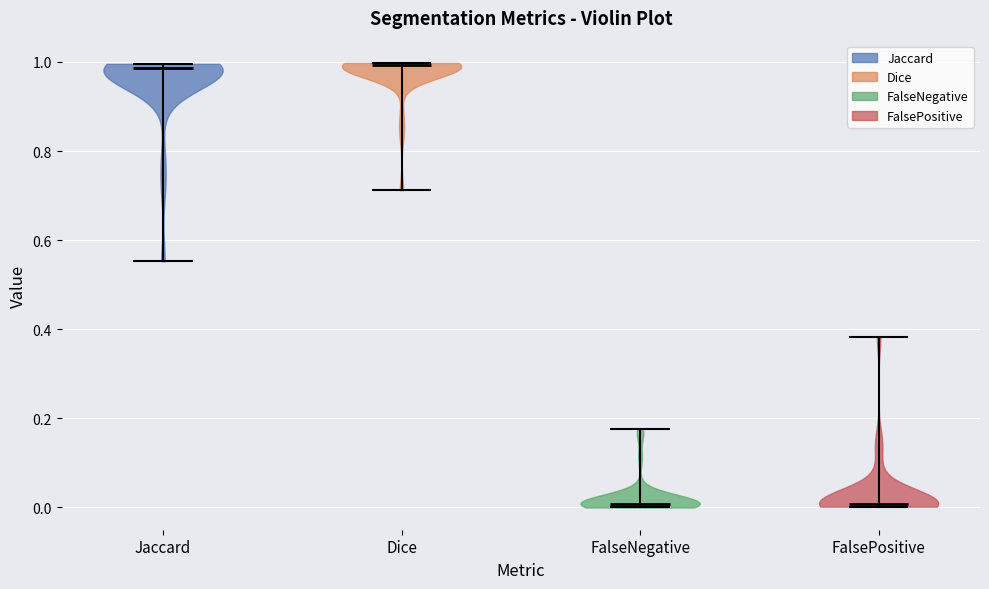

What is the lowest point the violin for Dice reaches on the y-axis? The values are not printed on the chart, so give them approximately, as read against the axis.

0.72